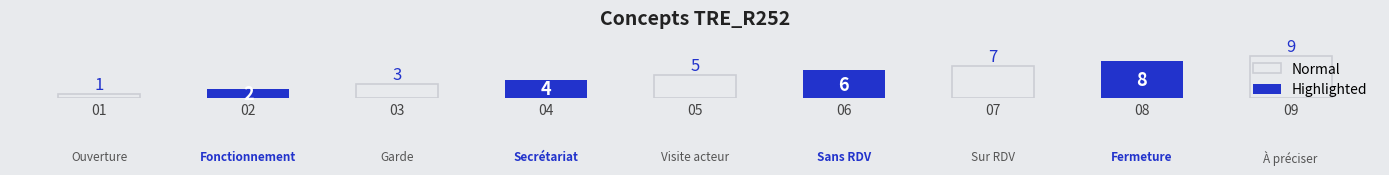

The value of Highlighted at Horaire de fermeture is 0. True or false?

False